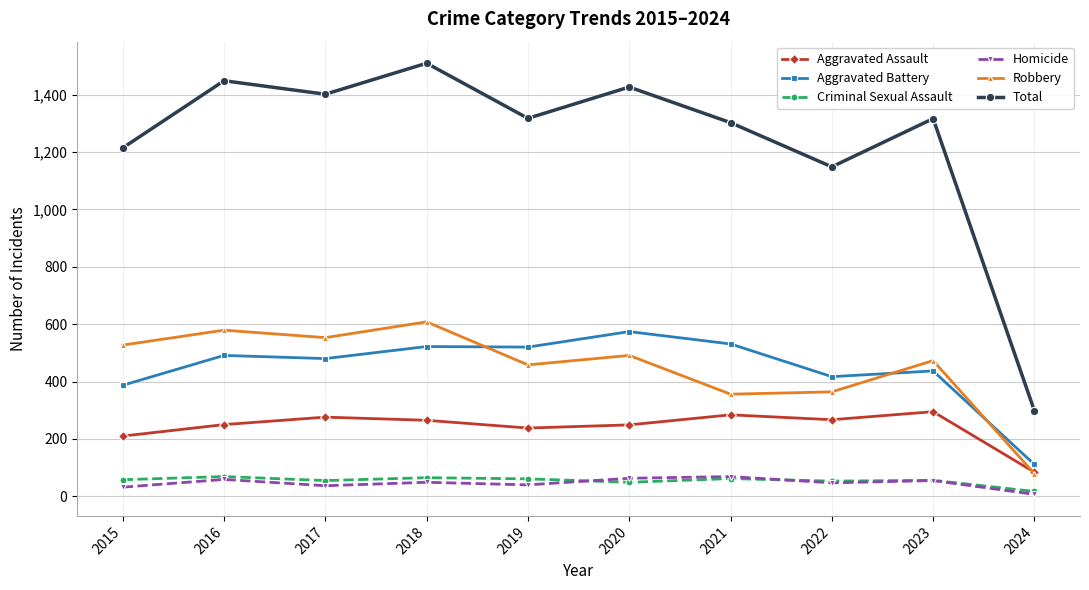

Is this an area chart (filled region under the line)?

No